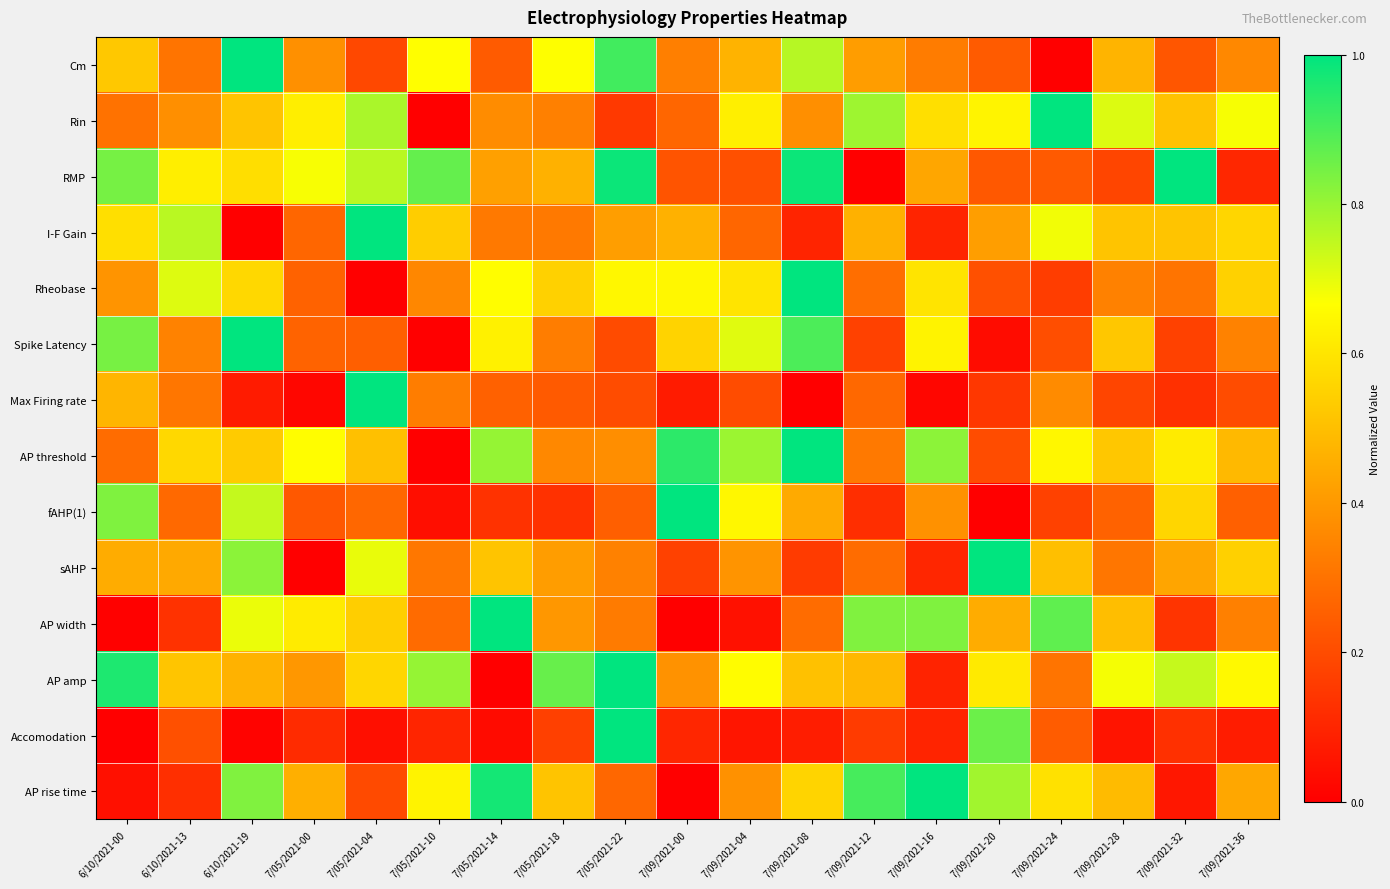

Rank the series at 7/09/2021-00 from lowest to highest value.

AP width, AP rise time, Max Firing rate, Accomodation, sAHP, RMP, Rin, Cm, AP amp, I-F Gain, Spike Latency, Rheobase, AP threshold, fAHP(1)